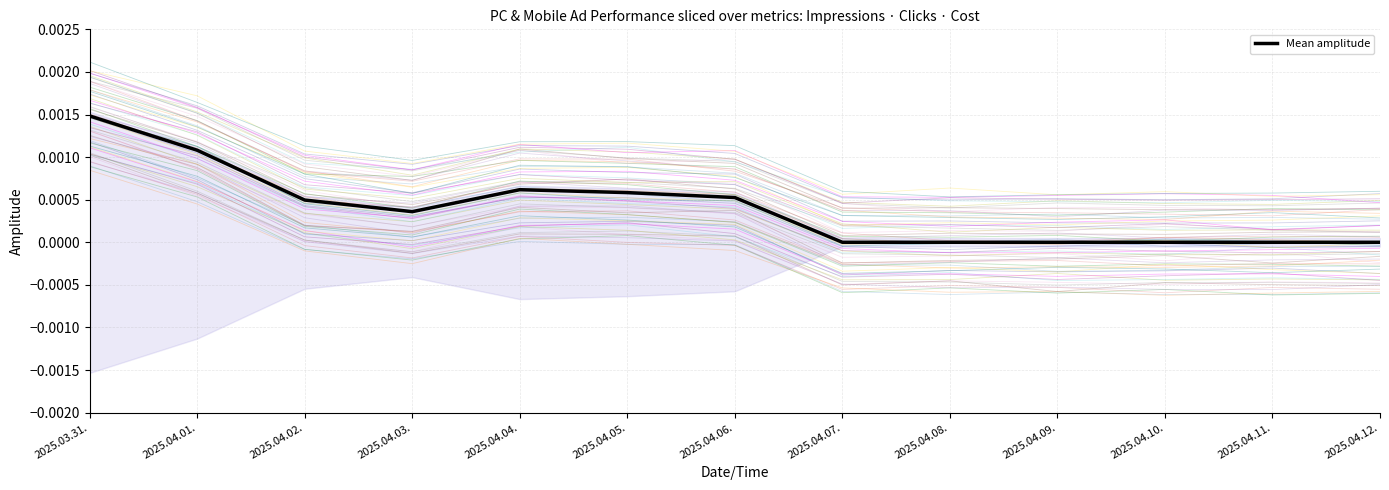

Between 2025.04.10. and 2025.04.05., which is larger?

2025.04.05.